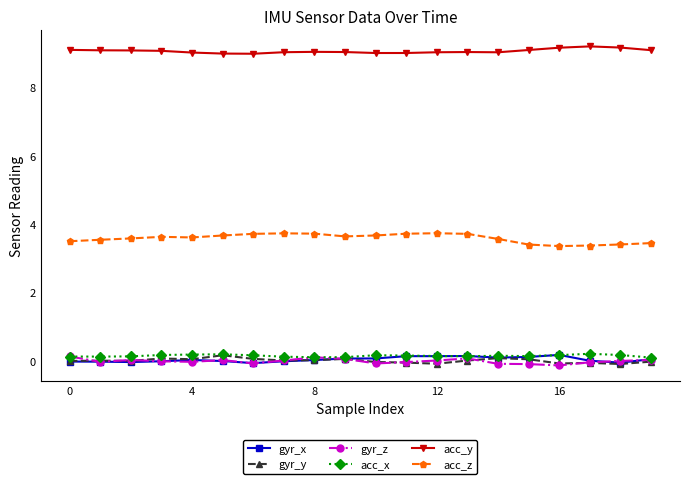

True or false: gyr_x has more than 2 points higher than both neighbors.

True